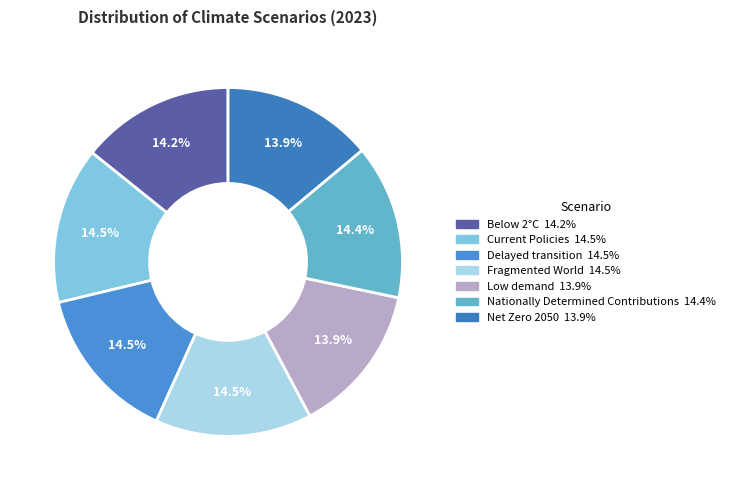

Is there any slice that represents more than half of the pie?

No